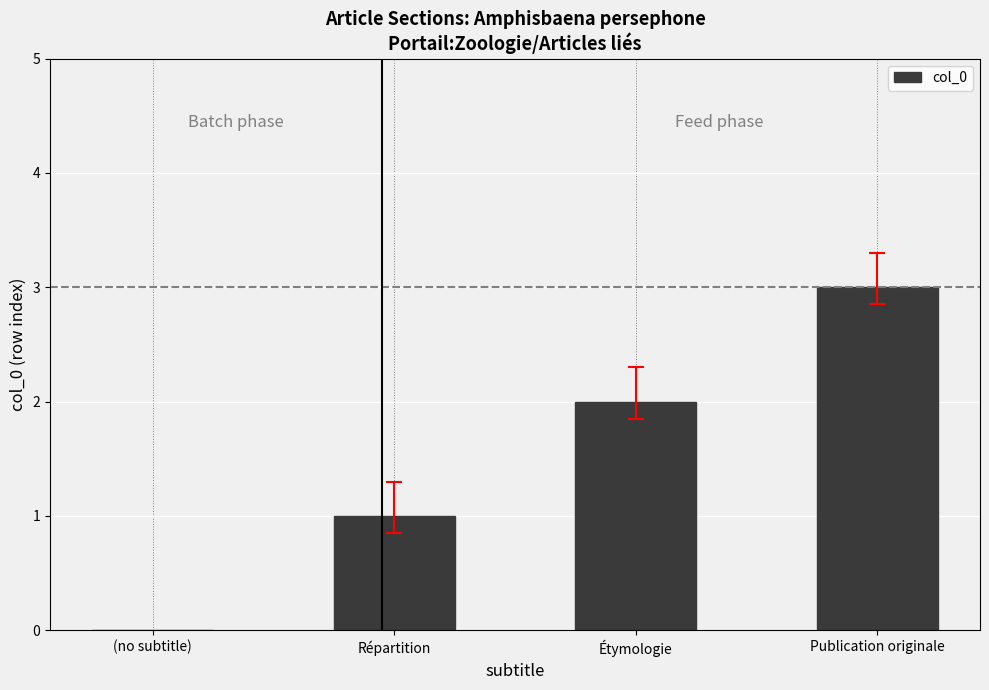

True or false: the data shows 0 at Répartition.

False